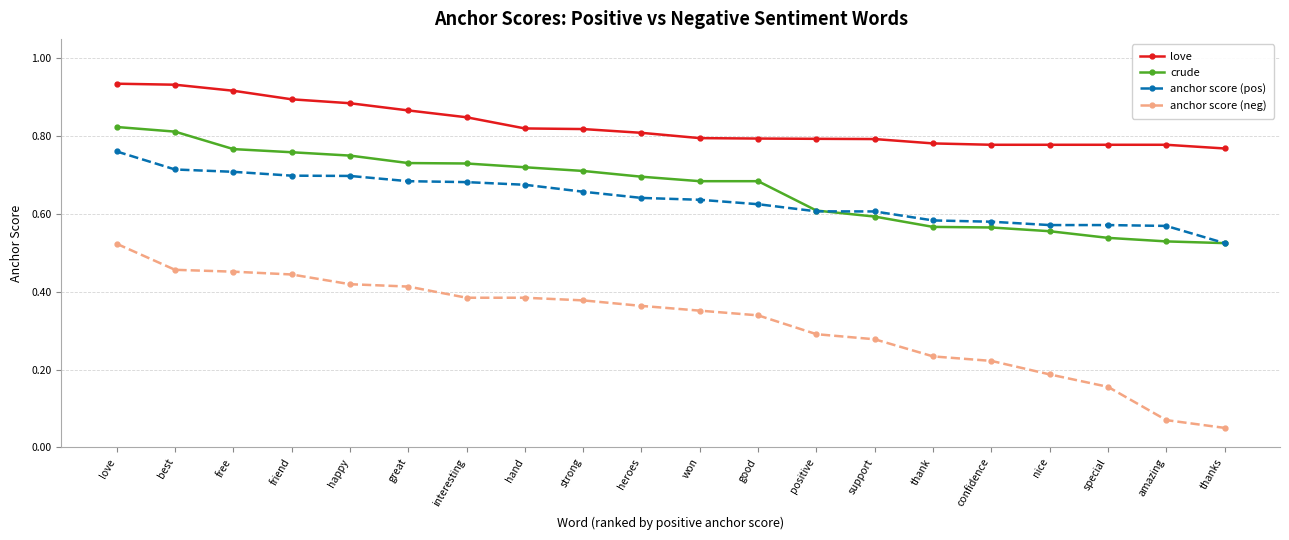

Count the love values in the range 0 to 1.

20